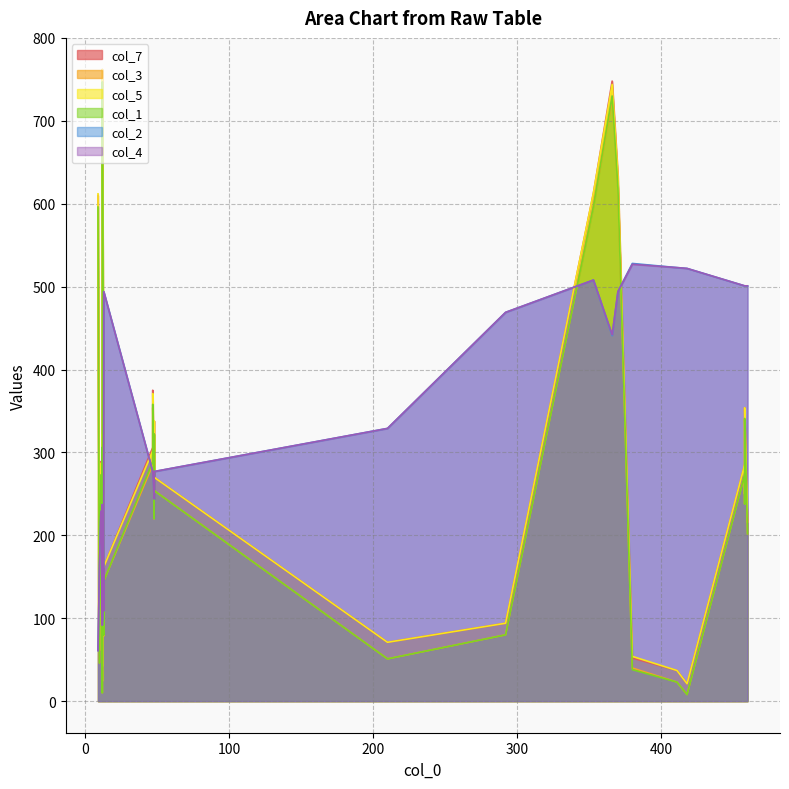

Which series has the largest total across all categories?

col_4